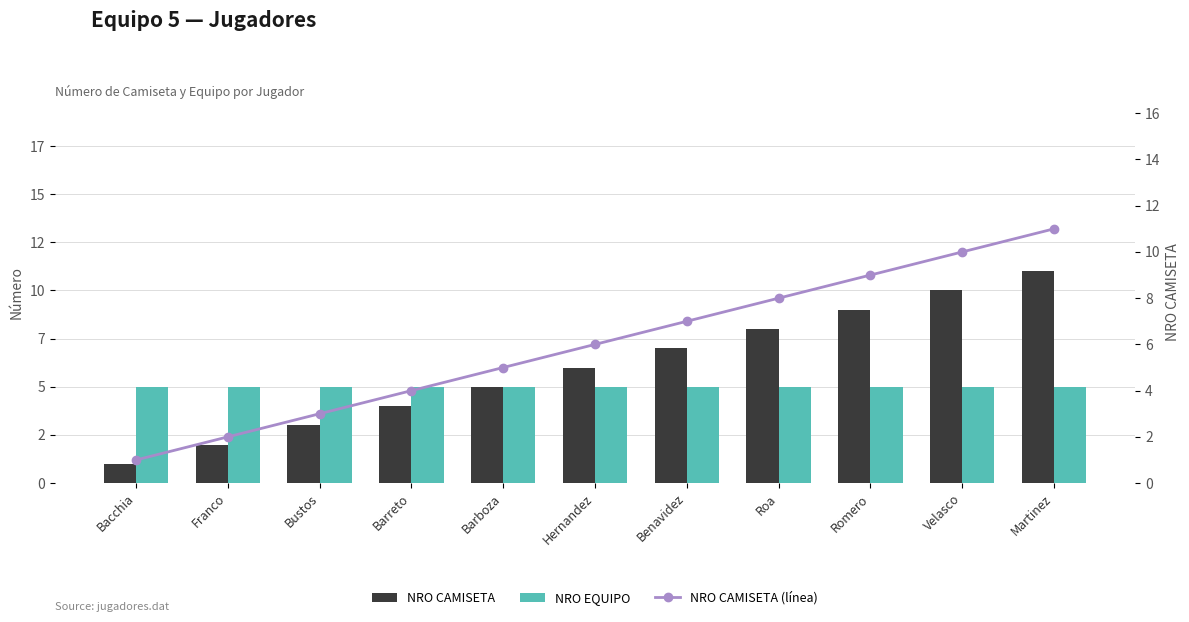

What is the label of the 9th bar from the right?

Bustos